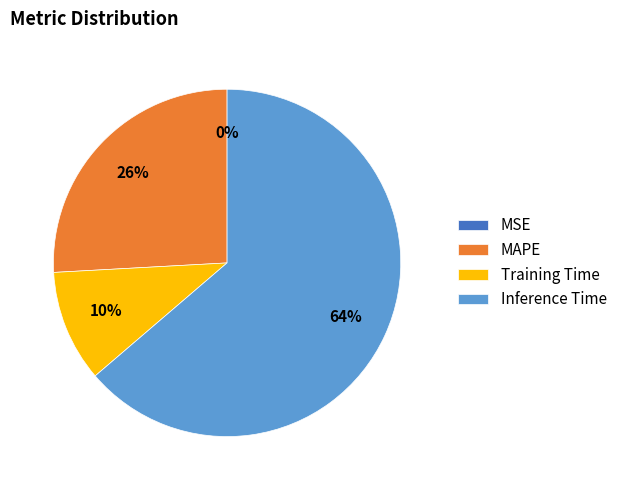

True or false: Inference Time accounts for 53% of the total.

False